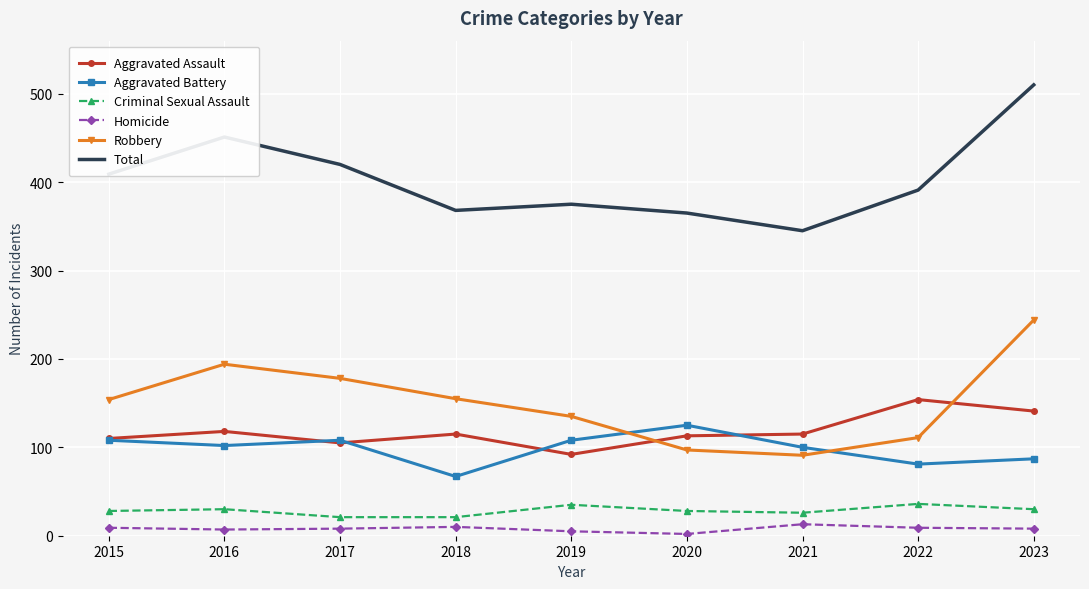

Which series has the largest total across all categories?

Total